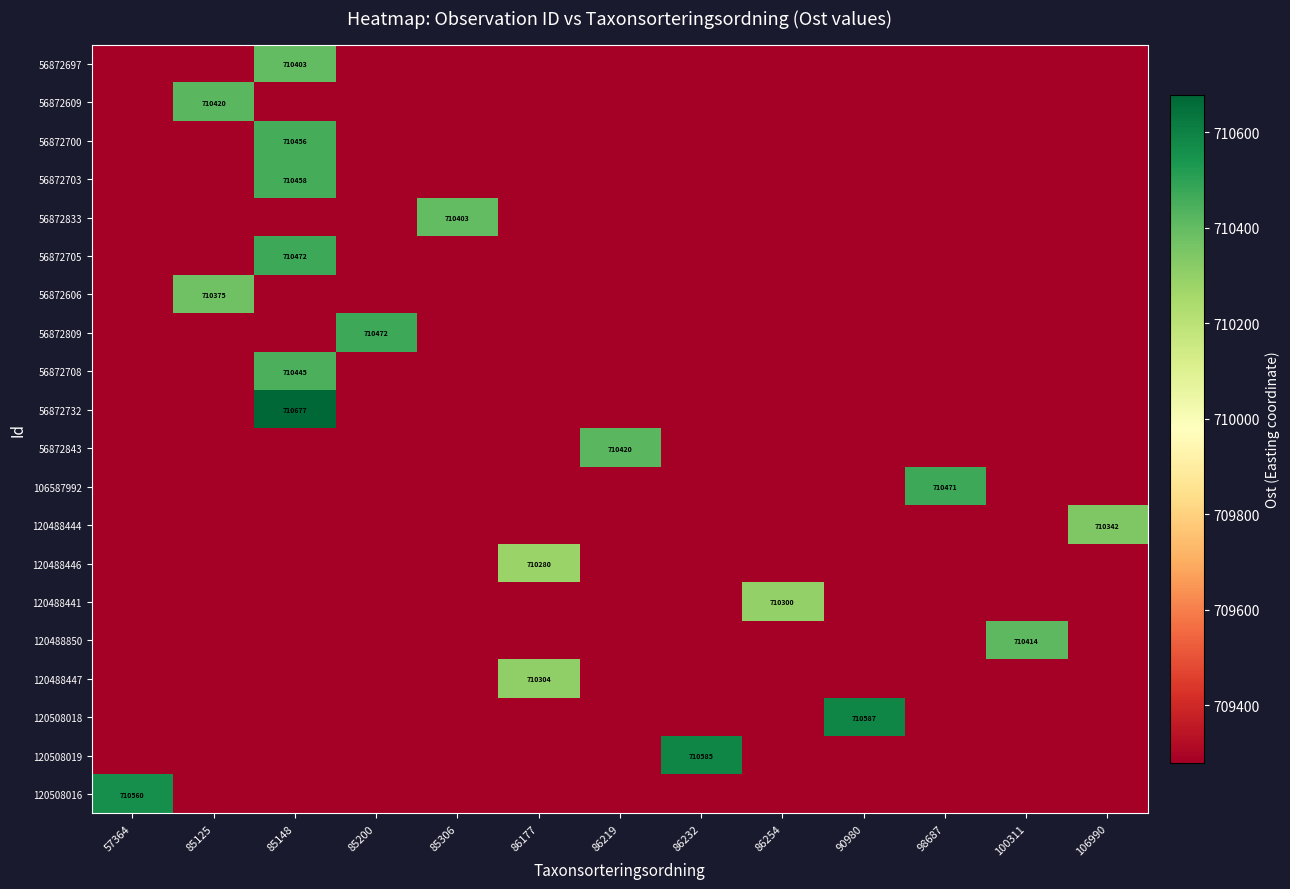

The value of 120488441 at 86254 is 293676. True or false?

False